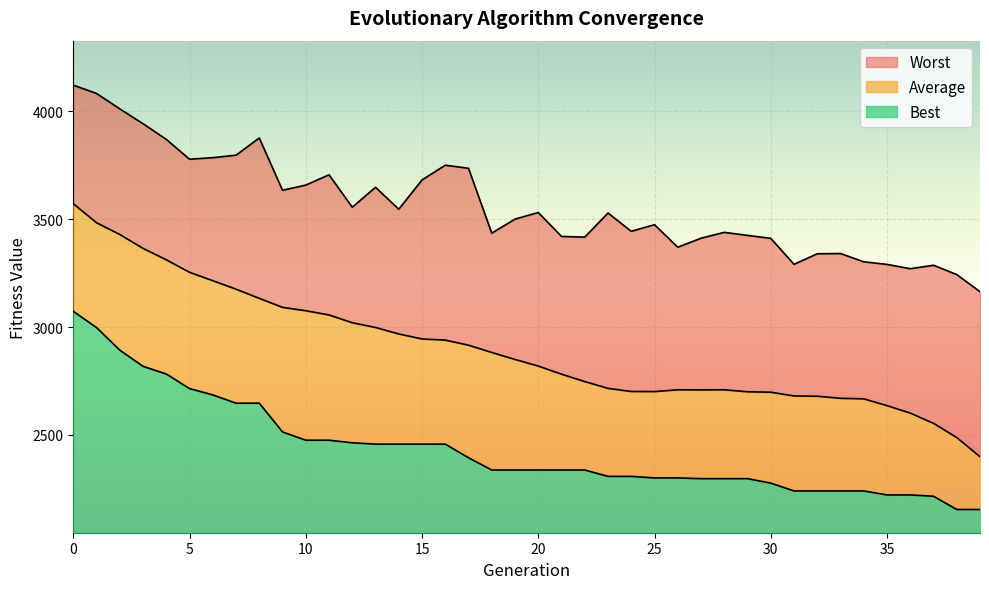

What is the smallest value displayed?

2154.2